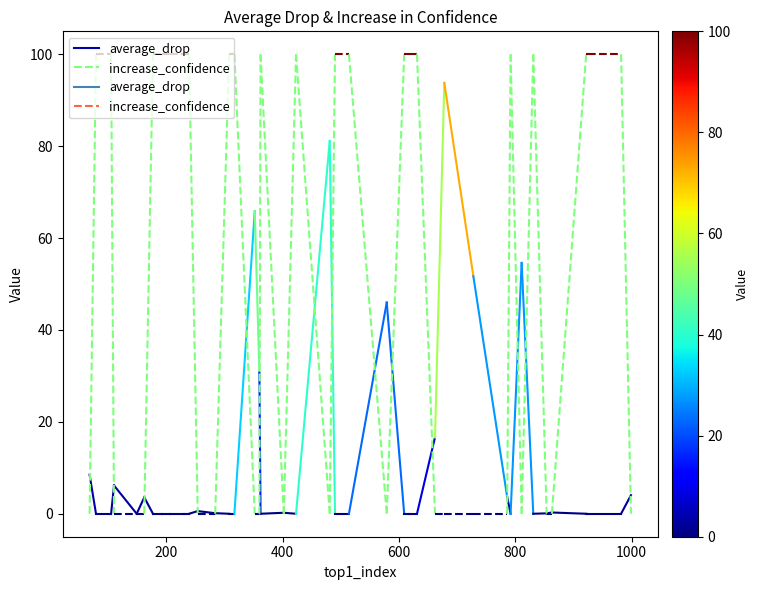

What is the spread (max minus min) of values at 200?

100.0